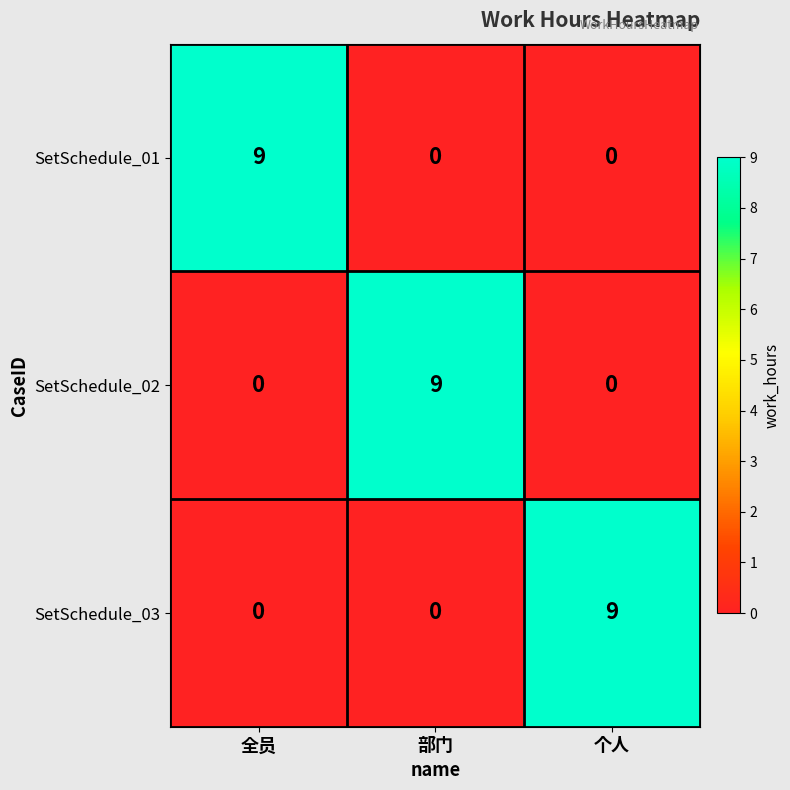

The value of SetSchedule_01 at 个人 is 0. True or false?

True